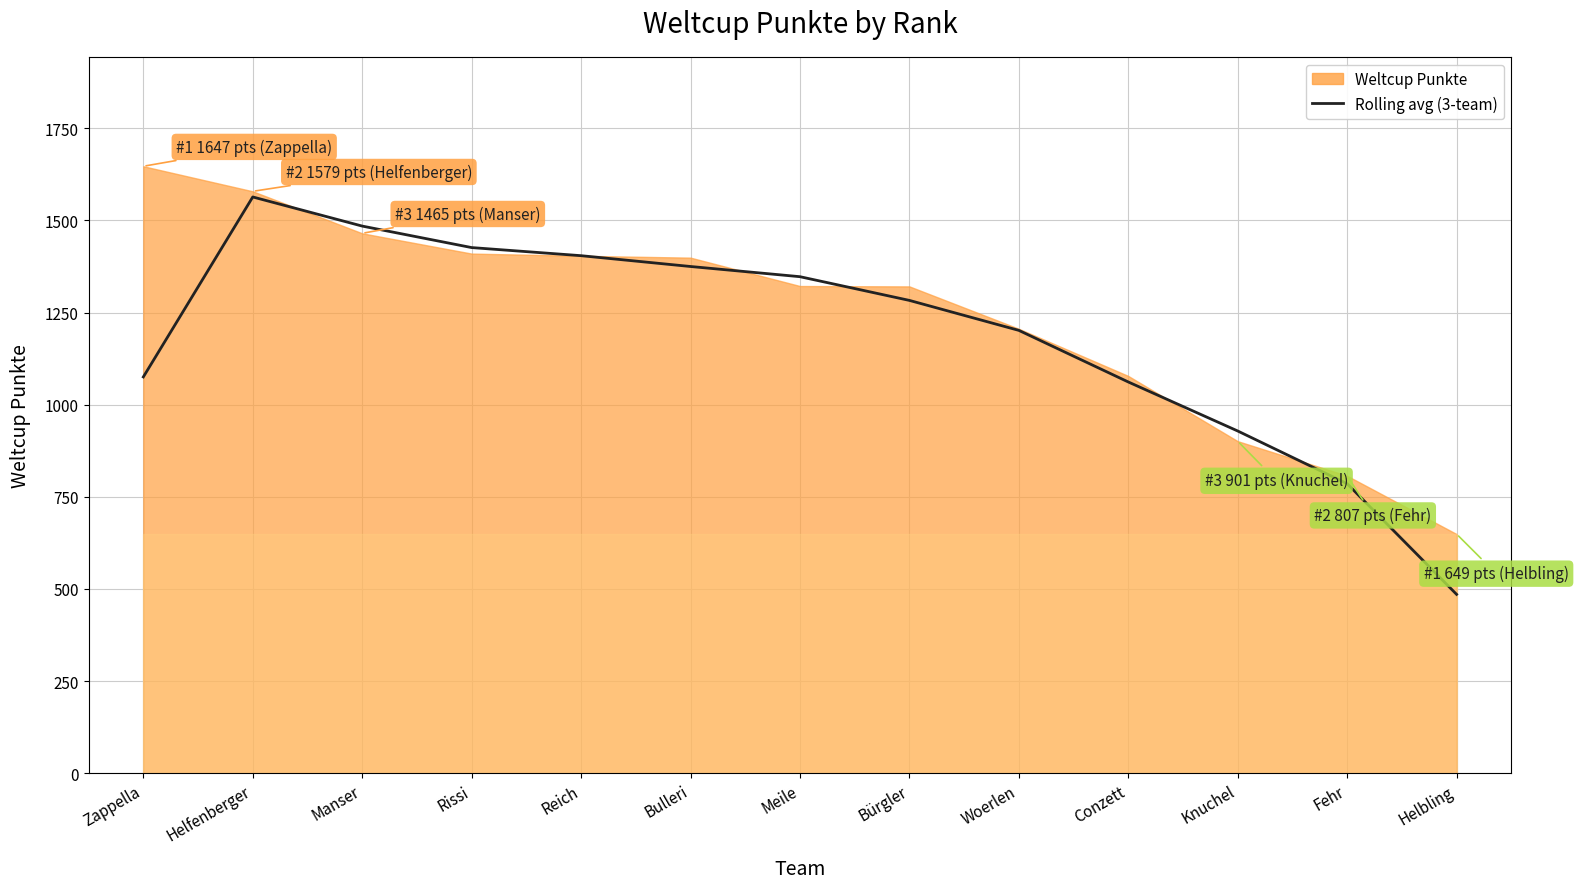

At which label does the data first exceed 1283?

Helfenberger